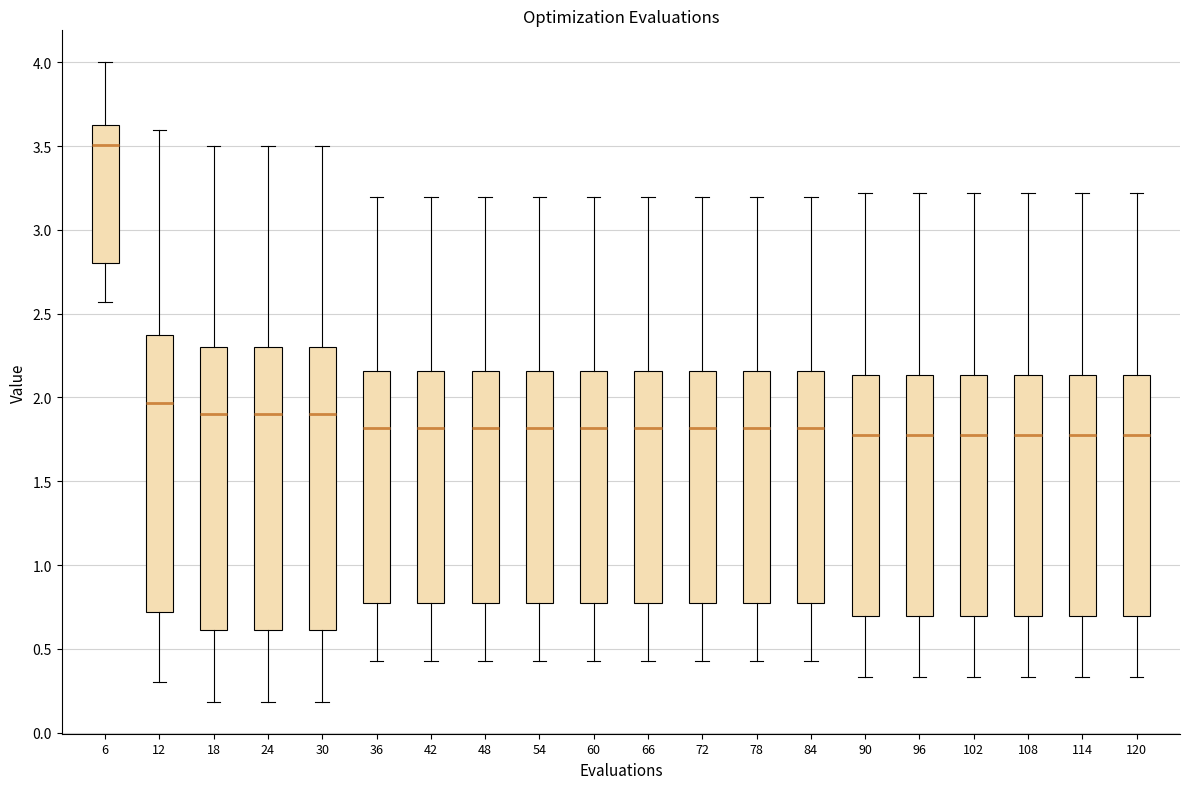

Which box's median line is the highest?

6